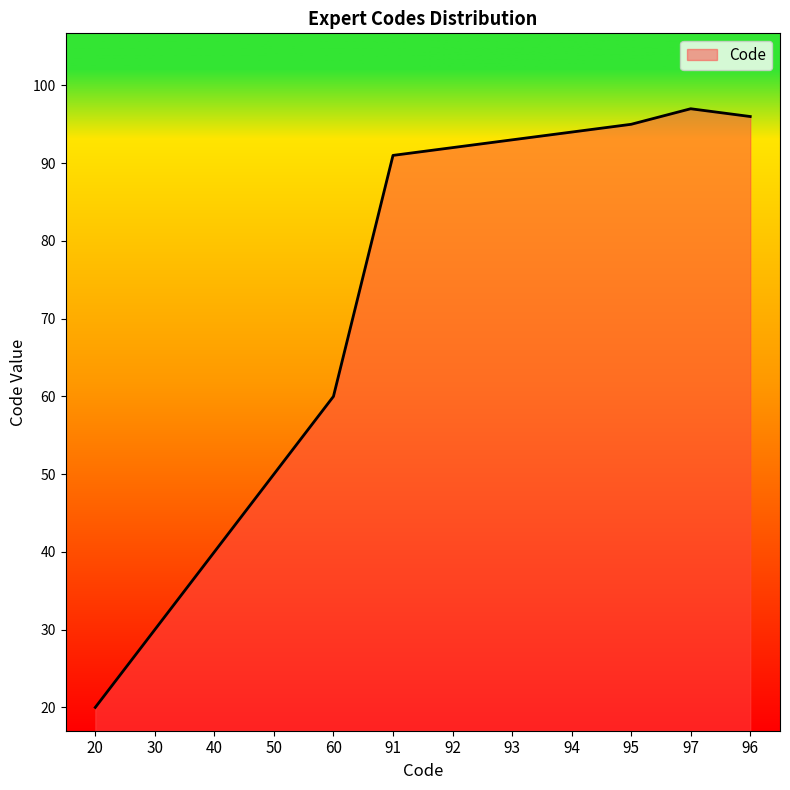

List the labels in order of value, smallest first.

20, 30, 40, 50, 60, 91, 92, 93, 94, 95, 96, 97